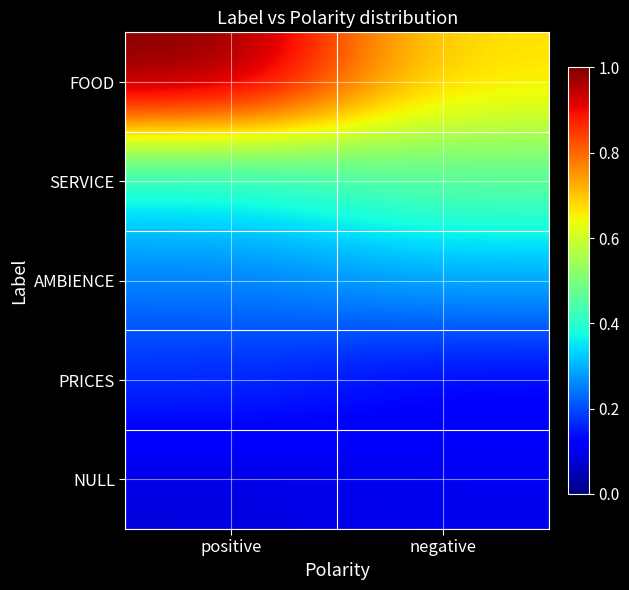

What is the total value across all series at positive?

1.9